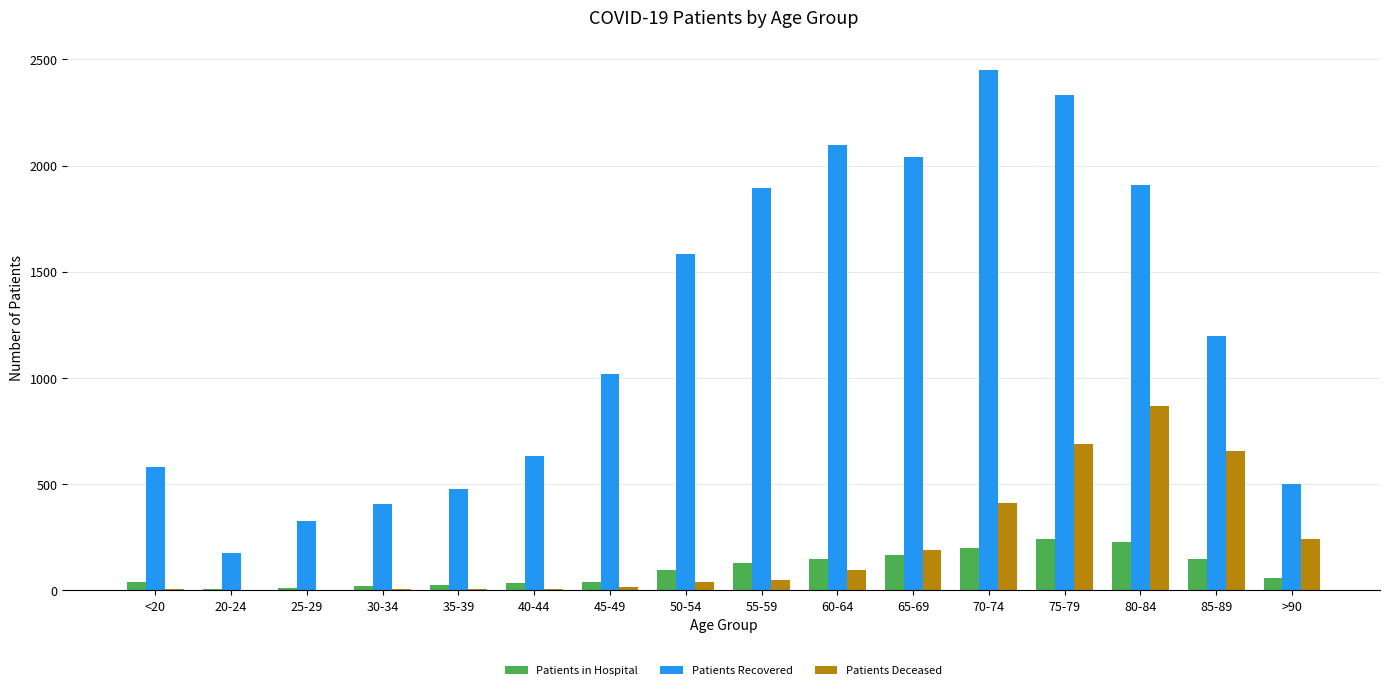

Which series has the largest total across all categories?

Patients Recovered